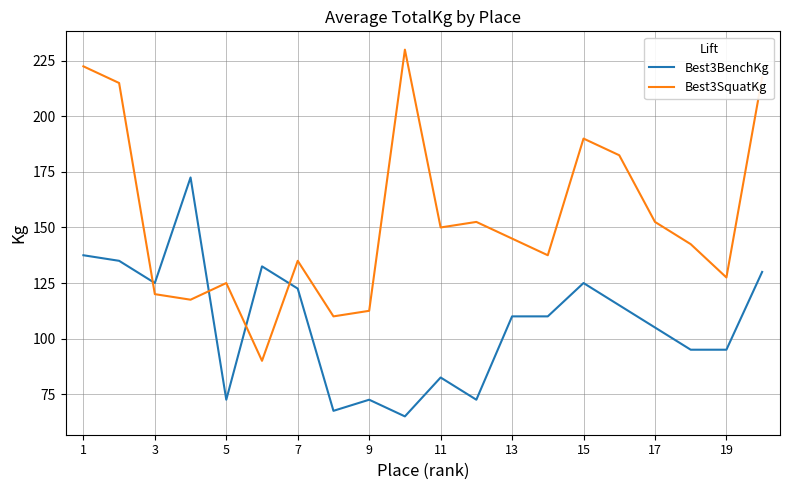

What is the average value of the Best3SquatKg series?

153.8